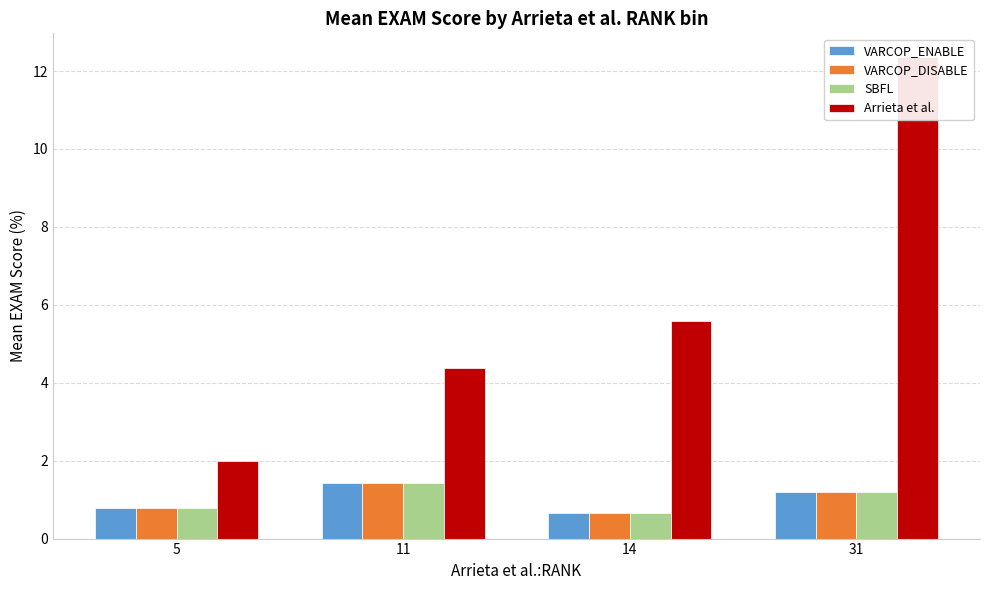

What is the difference between the second highest and minimum values in the VARCOP_ENABLE series?

0.5